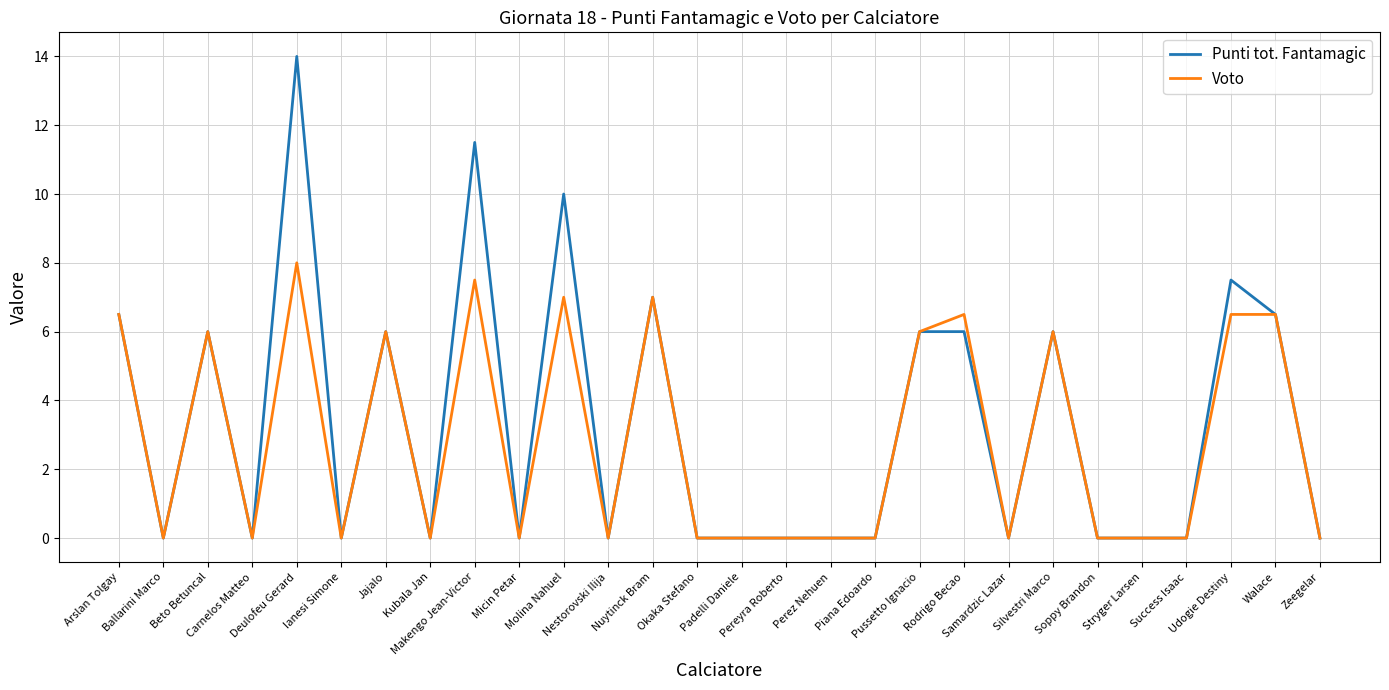

Which category has the highest value across all series?

Deulofeu Gerard